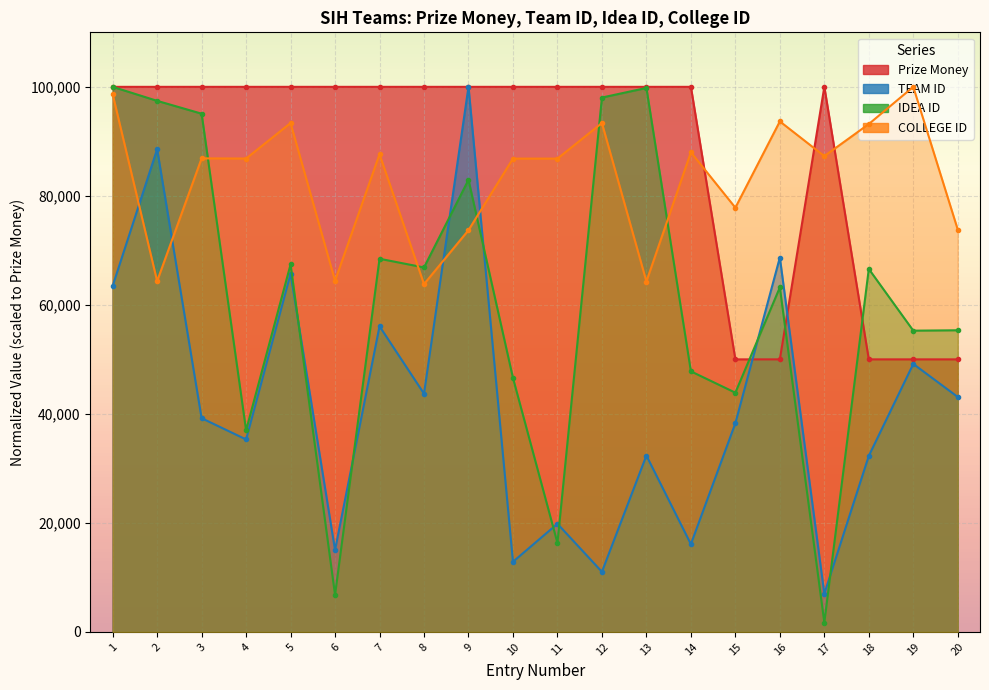

What is the spread (max minus min) of values at 16?

43658.4